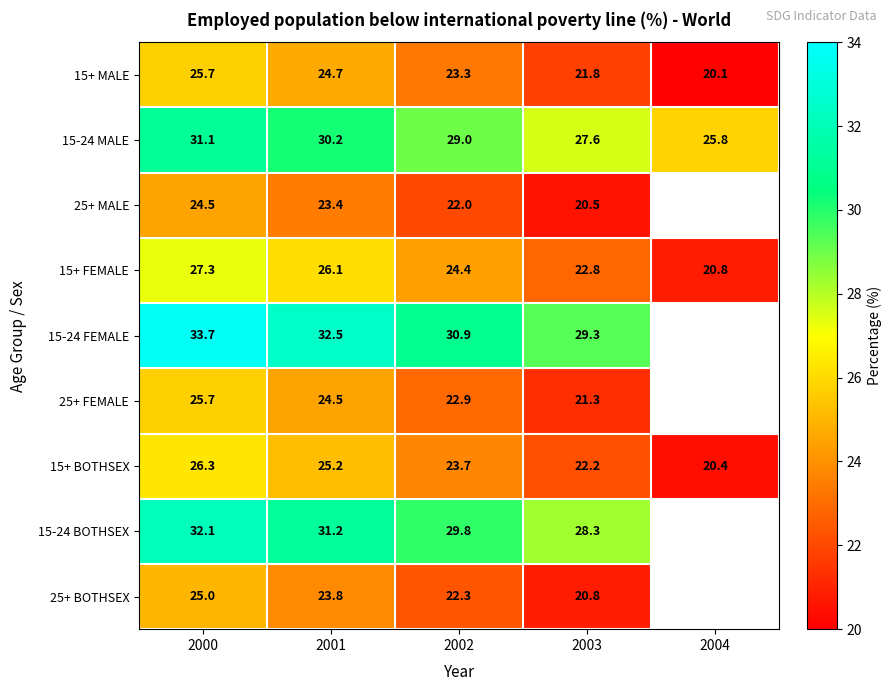

What is the difference between the highest and lowest values at 2001?

9.1